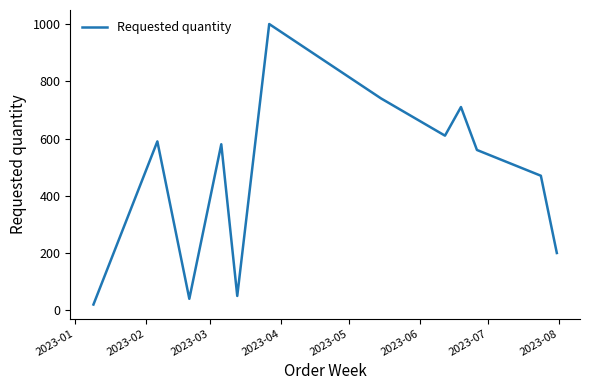

True or false: there are more than 2 points higher than both neighbors.

True